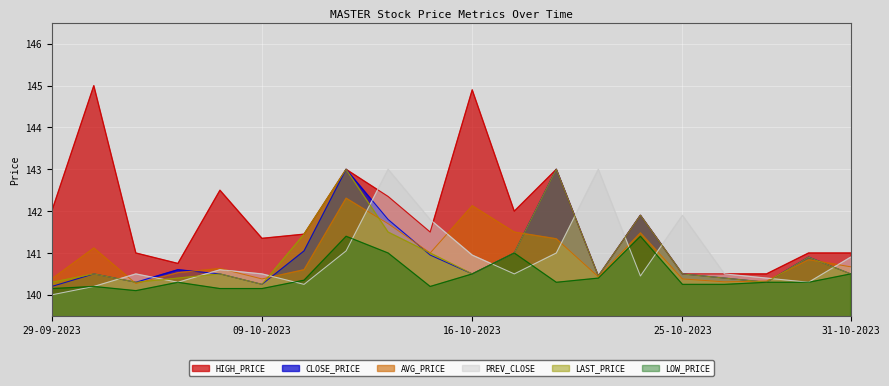

How many lines are shown in the chart?

6